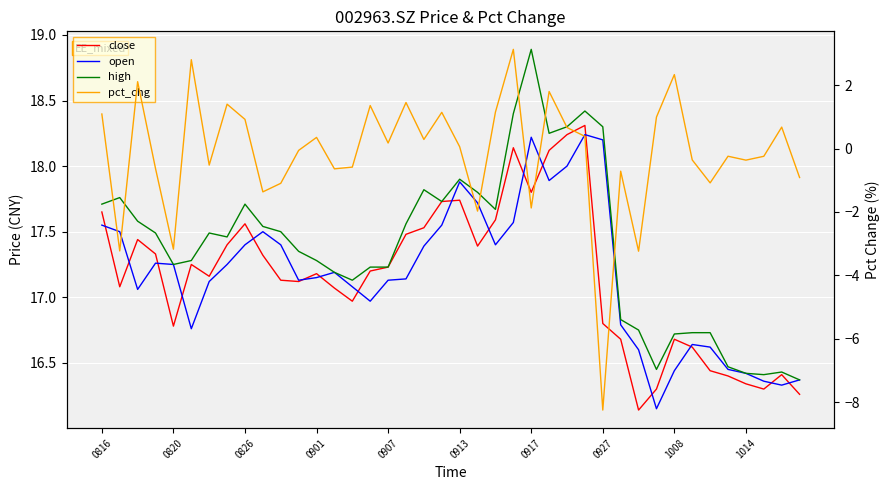

Which series has the largest total across all categories?

high